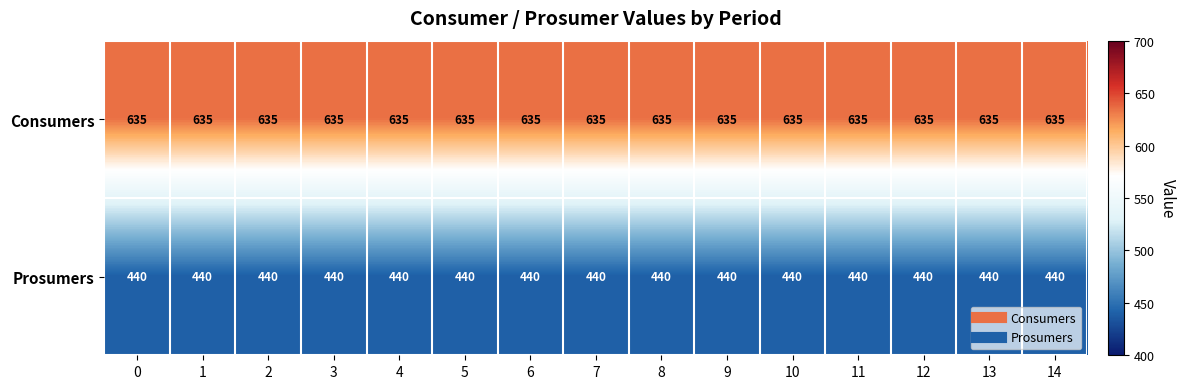

What is the average value of the Prosumers series?

440